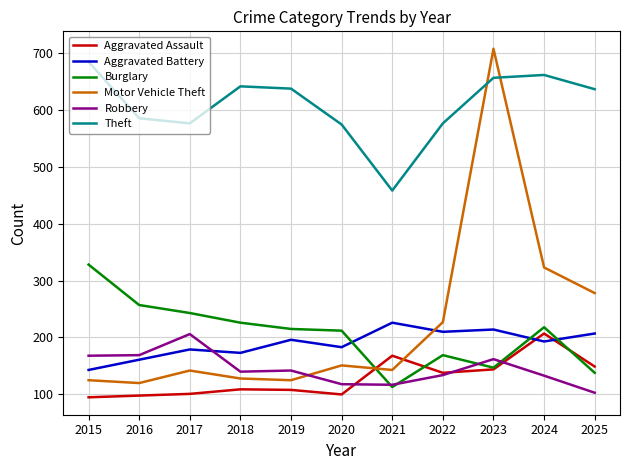

What are all the series names shown in the legend?

Aggravated Assault, Aggravated Battery, Burglary, Motor Vehicle Theft, Robbery, Theft